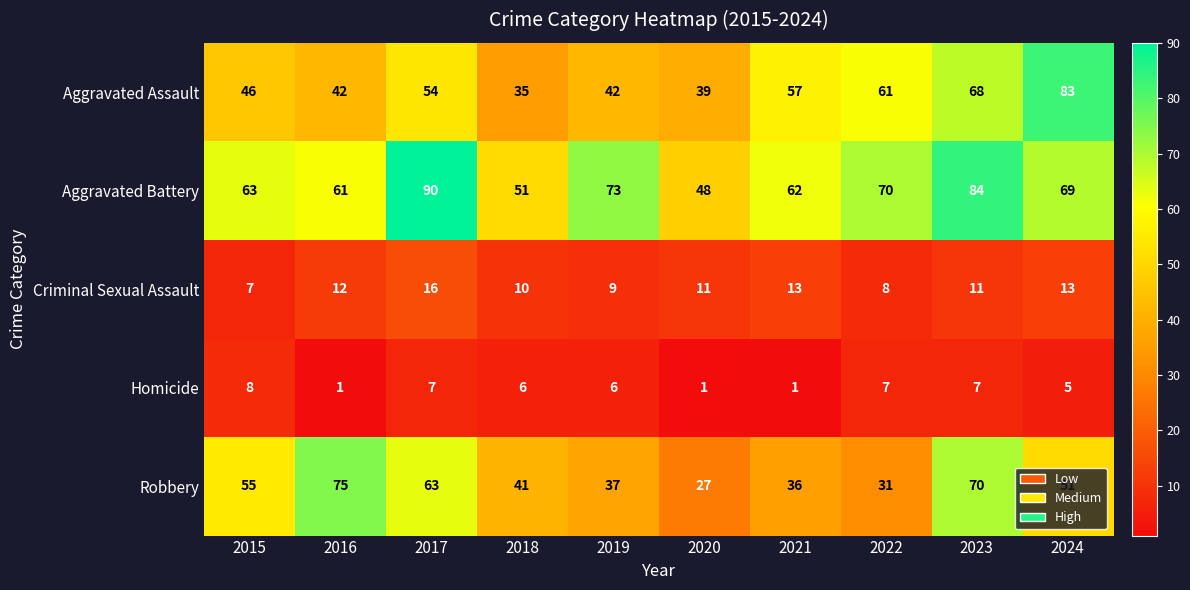

At how many categories does at least one series exceed 88?

1